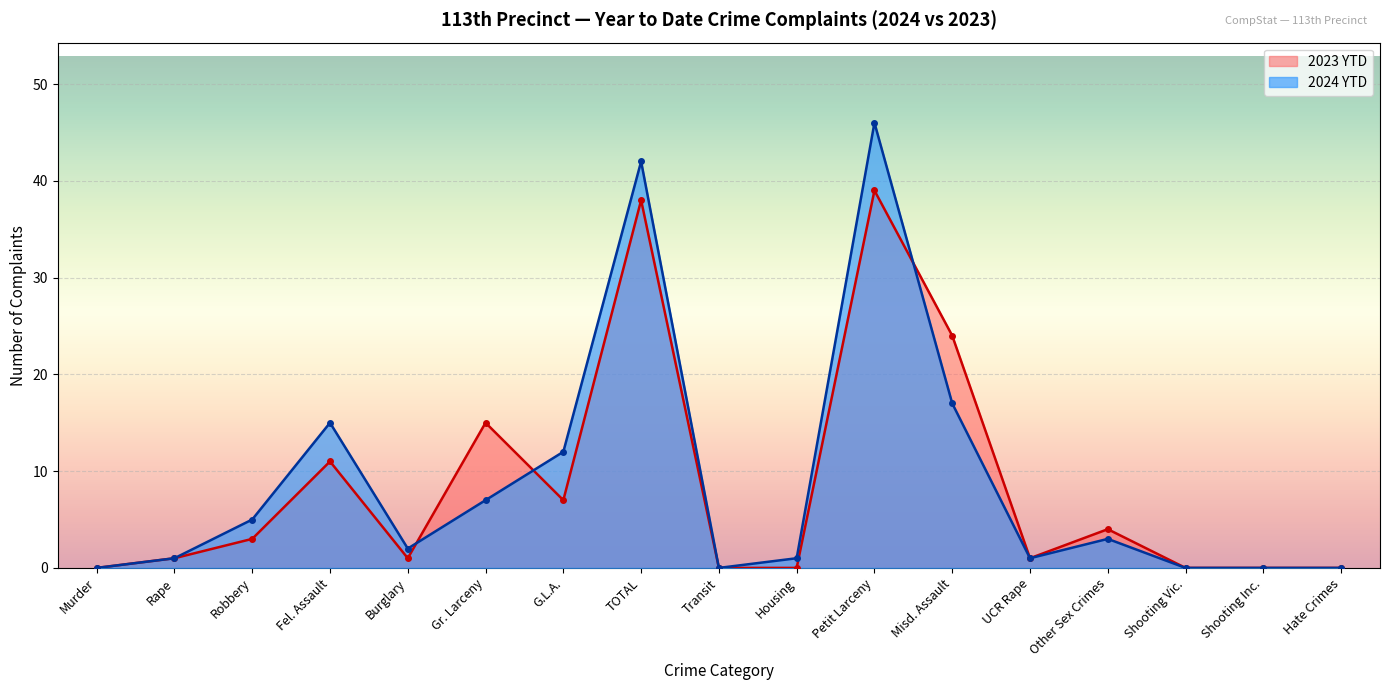

Reading left to right, extract all data points from this chart.

2024 YTD: Murder=0	Rape=1	Robbery=5	Fel. Assault=15	Burglary=2	Gr. Larceny=7	G.L.A.=12	TOTAL=42	Transit=0	Housing=1	Petit Larceny=46	Misd. Assault=17	UCR Rape=1	Other Sex Crimes=3	Shooting Vic.=0	Shooting Inc.=0	Hate Crimes=0
2023 YTD: Murder=0	Rape=1	Robbery=3	Fel. Assault=11	Burglary=1	Gr. Larceny=15	G.L.A.=7	TOTAL=38	Transit=0	Housing=0	Petit Larceny=39	Misd. Assault=24	UCR Rape=1	Other Sex Crimes=4	Shooting Vic.=0	Shooting Inc.=0	Hate Crimes=0